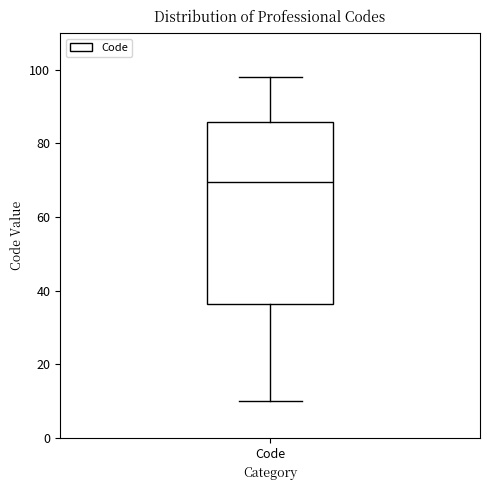

Transcribe this box plot: give where the median line is, the range the box spans, and where the two whiskers end, as read against the y-axis. The values are not printed on the chart, so give them approximately, as read against the axis.

median 70, box 36 to 86, whiskers 10 to 98